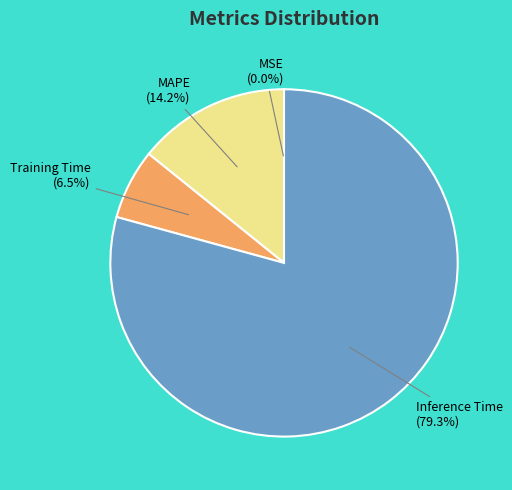

What is the ratio of the value at Inference Time to the value at MAPE?

5.6